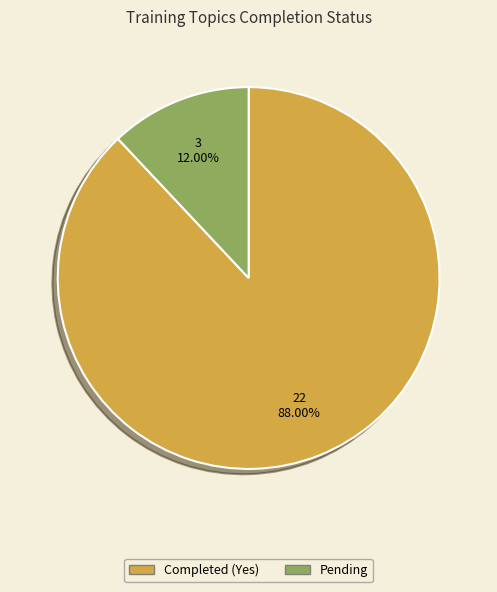

Is there a majority slice in this chart?

Yes